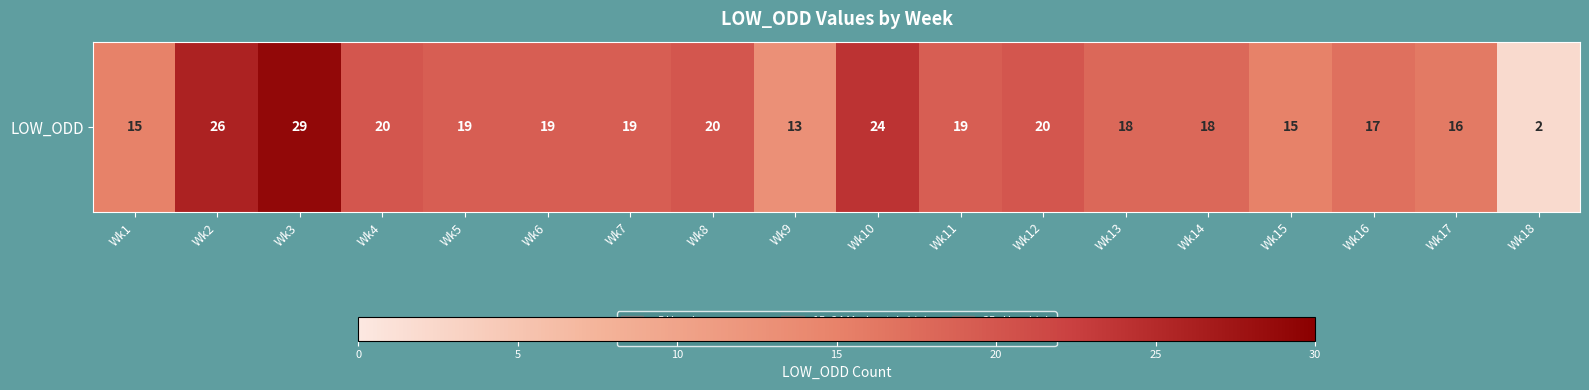

At which category does the chart reach its minimum across all series?

Wk18